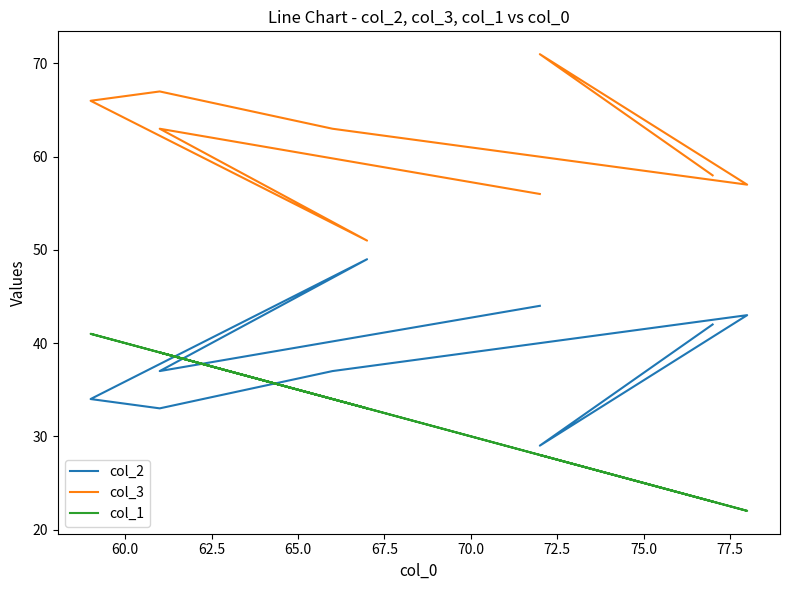

Between 72.5 and 70.0, which is larger?

72.5